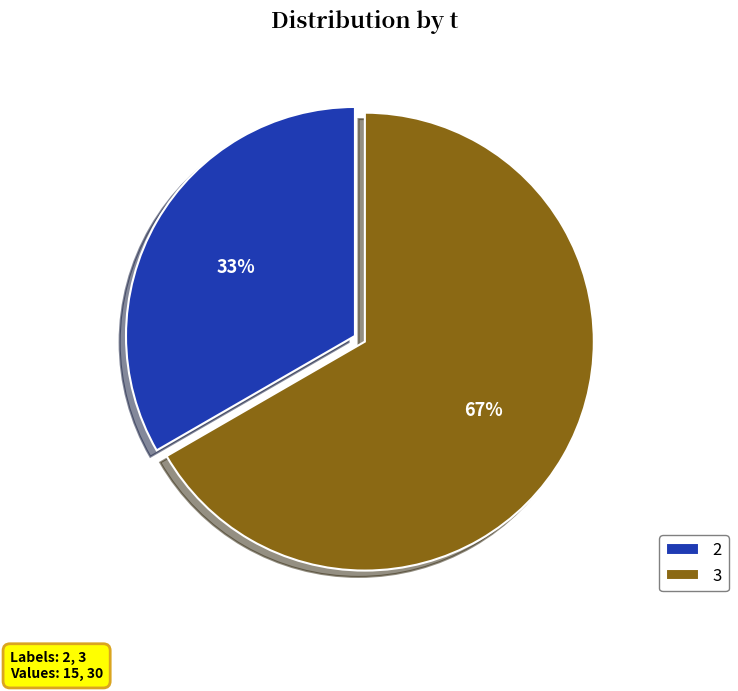

True or false: 3 accounts for 80% of the total.

False